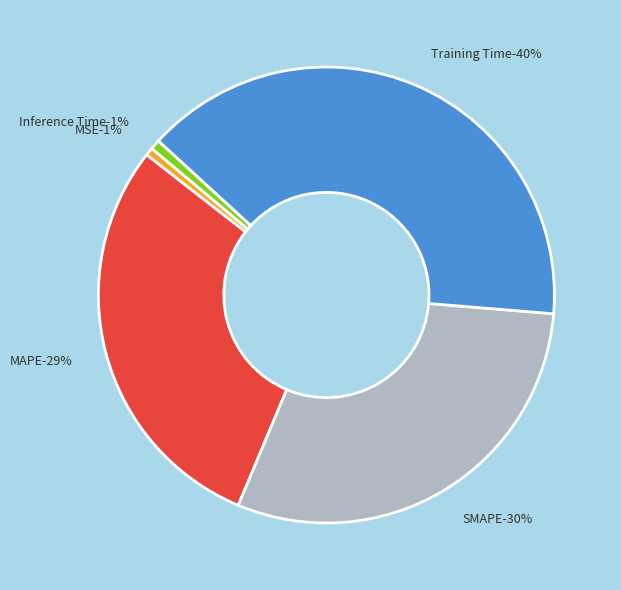

True or false: Inference Time accounts for 11% of the total.

False